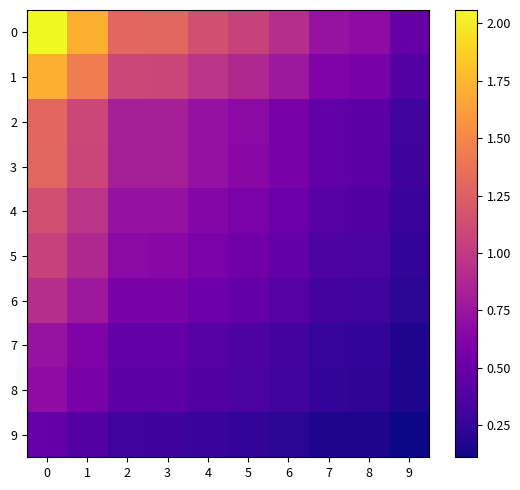

Which has a higher value, 4 or 5?

4